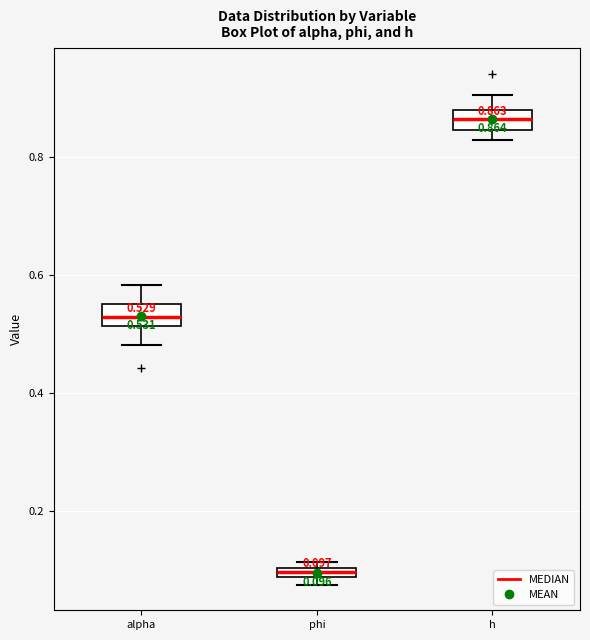

Which box's median line is the highest?

h